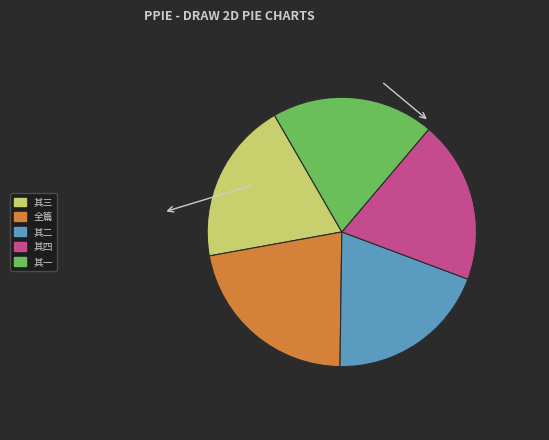

Does any single category account for the majority?

No